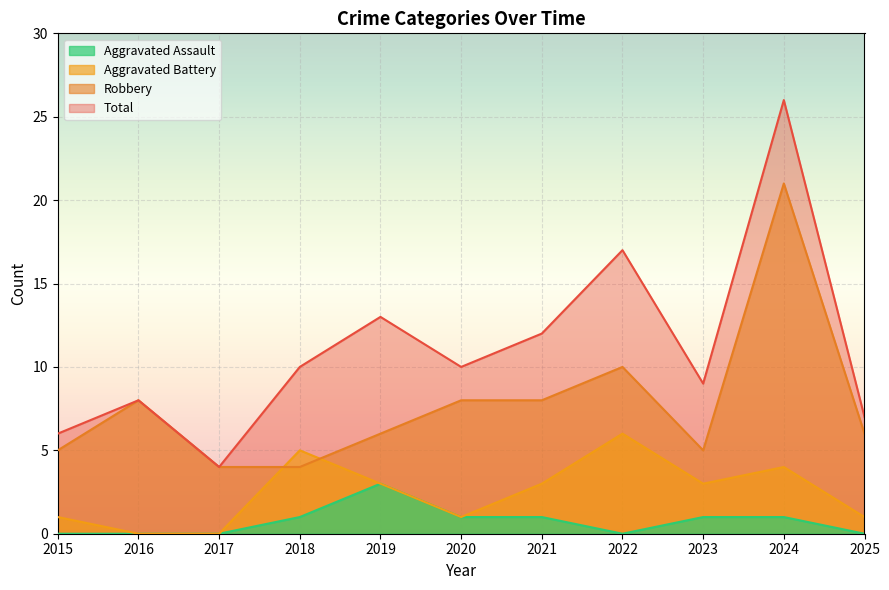

Rank the series at 2023 from lowest to highest value.

Aggravated Assault, Aggravated Battery, Robbery, Total